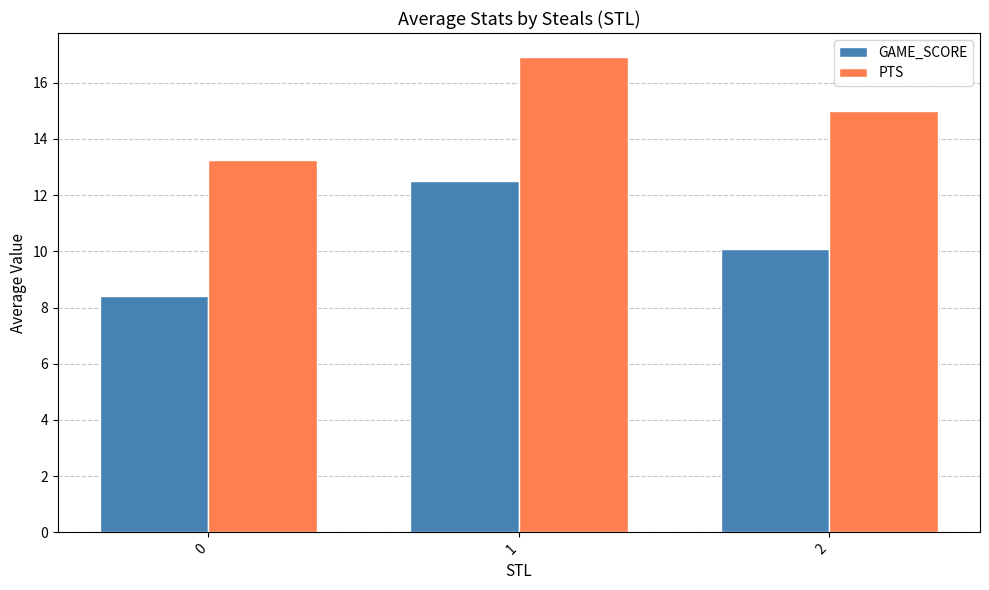

How many groups of bars are there?

3